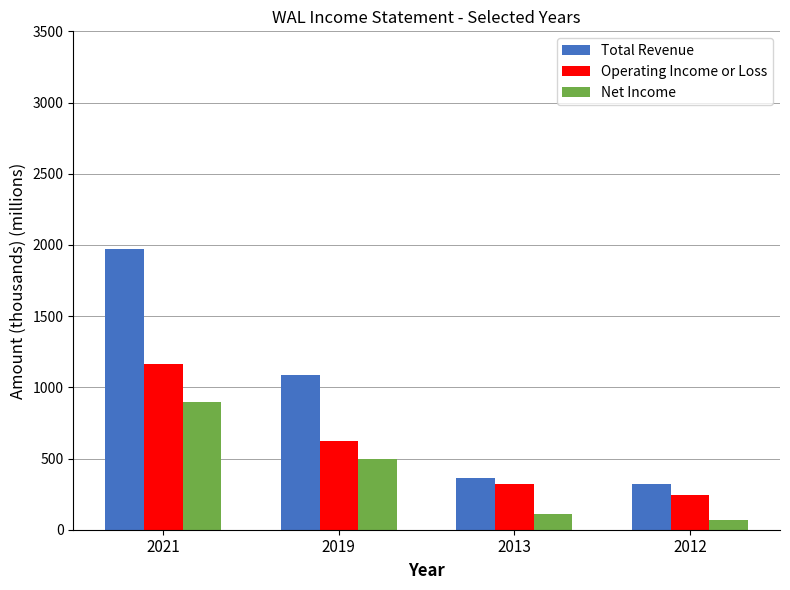

Between 2021 and 2019, which series saw the biggest shift?

Total Revenue